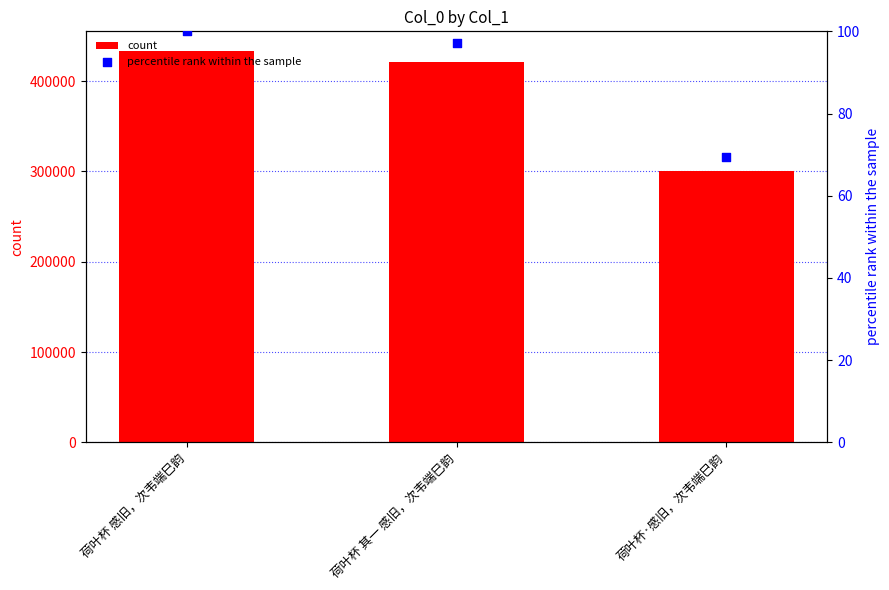

Which series reaches the maximum Y coordinate?

count